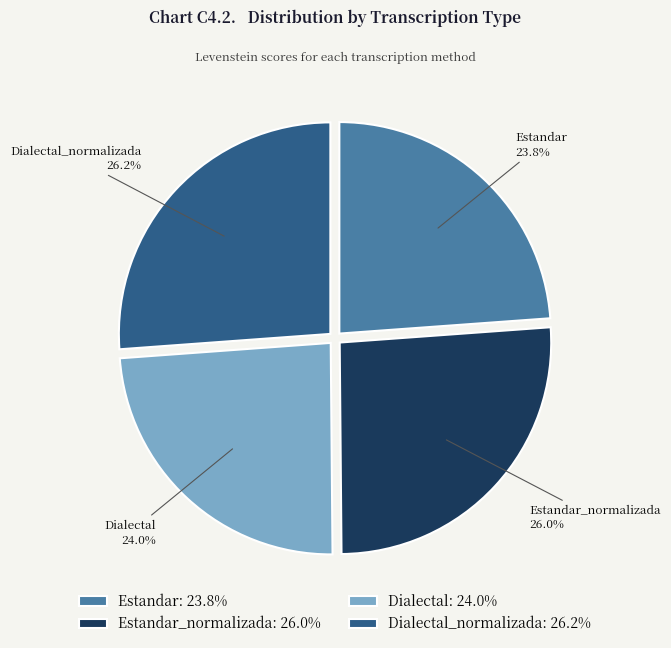

How many slices are in this pie chart?

4